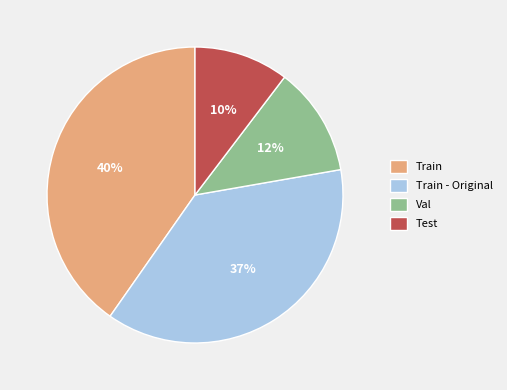

Count the number of slices in the pie.

4